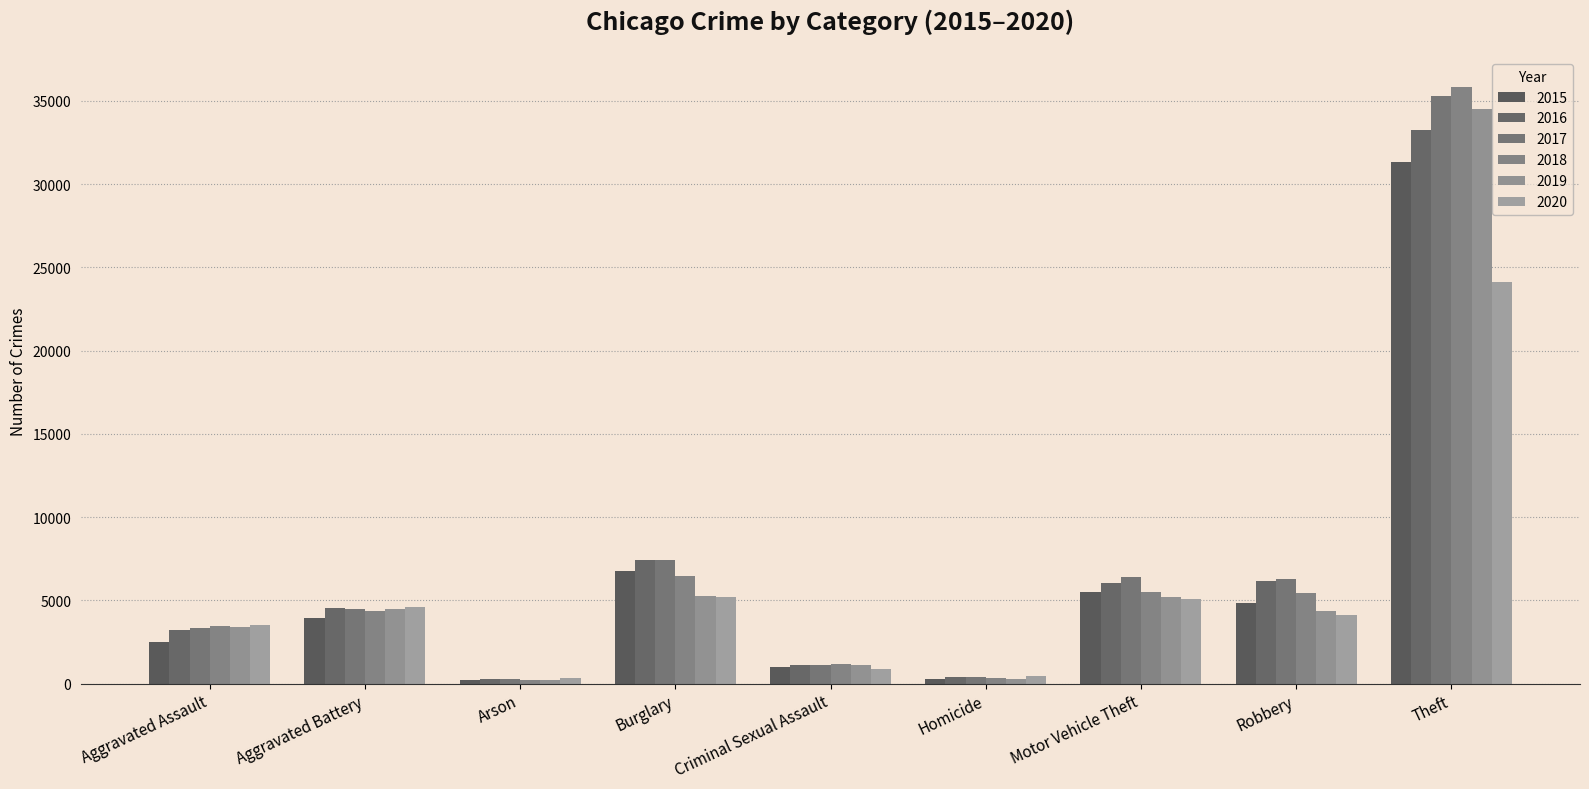

Reading right to left, what are all the values shown in this chart?

2015: Theft=31302	Robbery=4865	Motor Vehicle Theft=5519	Homicide=271	Criminal Sexual Assault=1011	Burglary=6736	Arson=241	Aggravated Battery=3938	Aggravated Assault=2521
2016: Theft=33278	Robbery=6167	Motor Vehicle Theft=6058	Homicide=393	Criminal Sexual Assault=1091	Burglary=7428	Arson=301	Aggravated Battery=4537	Aggravated Assault=3193
2017: Theft=35321	Robbery=6296	Motor Vehicle Theft=6421	Homicide=410	Criminal Sexual Assault=1143	Burglary=7446	Arson=268	Aggravated Battery=4490	Aggravated Assault=3342
2018: Theft=35841	Robbery=5411	Motor Vehicle Theft=5530	Homicide=322	Criminal Sexual Assault=1145	Burglary=6487	Arson=204	Aggravated Battery=4329	Aggravated Assault=3486
2019: Theft=34533	Robbery=4363	Motor Vehicle Theft=5190	Homicide=290	Criminal Sexual Assault=1105	Burglary=5278	Arson=204	Aggravated Battery=4488	Aggravated Assault=3419
2020: Theft=24151	Robbery=4137	Motor Vehicle Theft=5098	Homicide=449	Criminal Sexual Assault=885	Burglary=5199	Arson=322	Aggravated Battery=4597	Aggravated Assault=3493